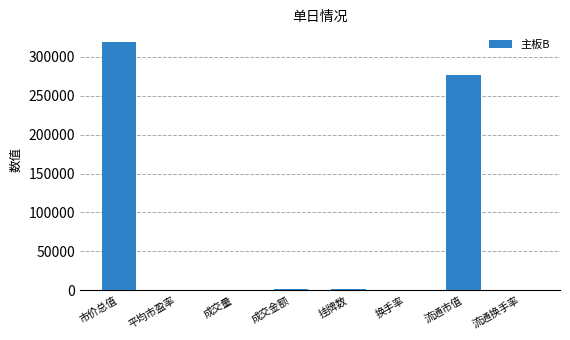

The value at 成交量 is 211.6. True or false?

True